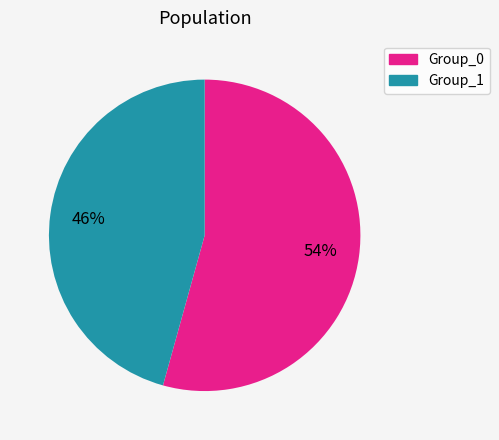

Does any single category account for the majority?

Yes